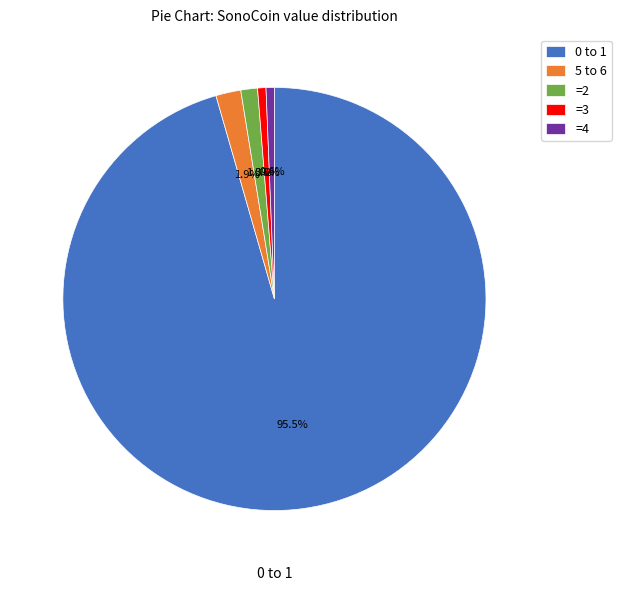

Does any single category account for the majority?

Yes